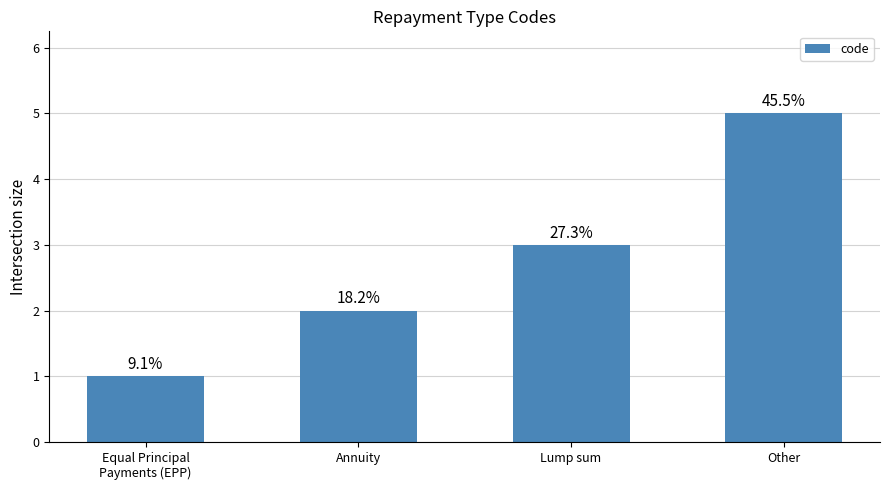

Reading right to left, transcribe all the data shown in this chart.

Other=5	Lump sum=3	Annuity=2	Equal Principal
Payments (EPP)=1